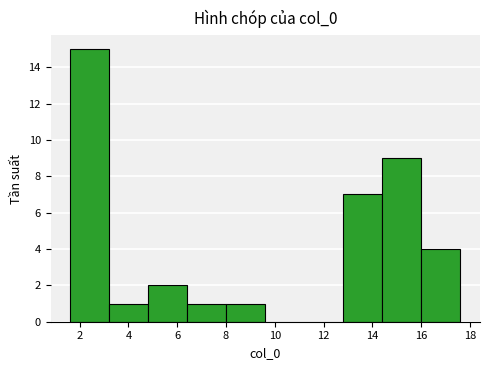

How tall is the bar that spans 1.6 to 3.2 on the x-axis? Neither the bar edges nor the heights are printed on the chart, so give them approximately, as read against the axes.

15